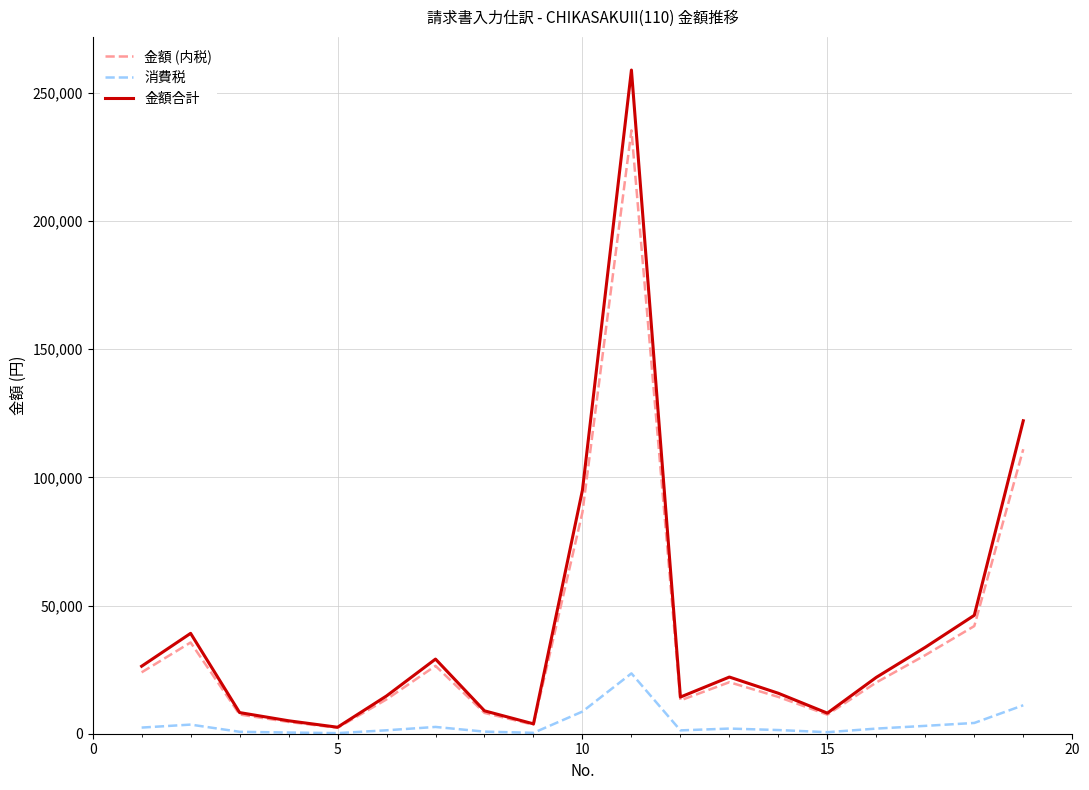

What is the maximum value for 金額 (内税)?

235391